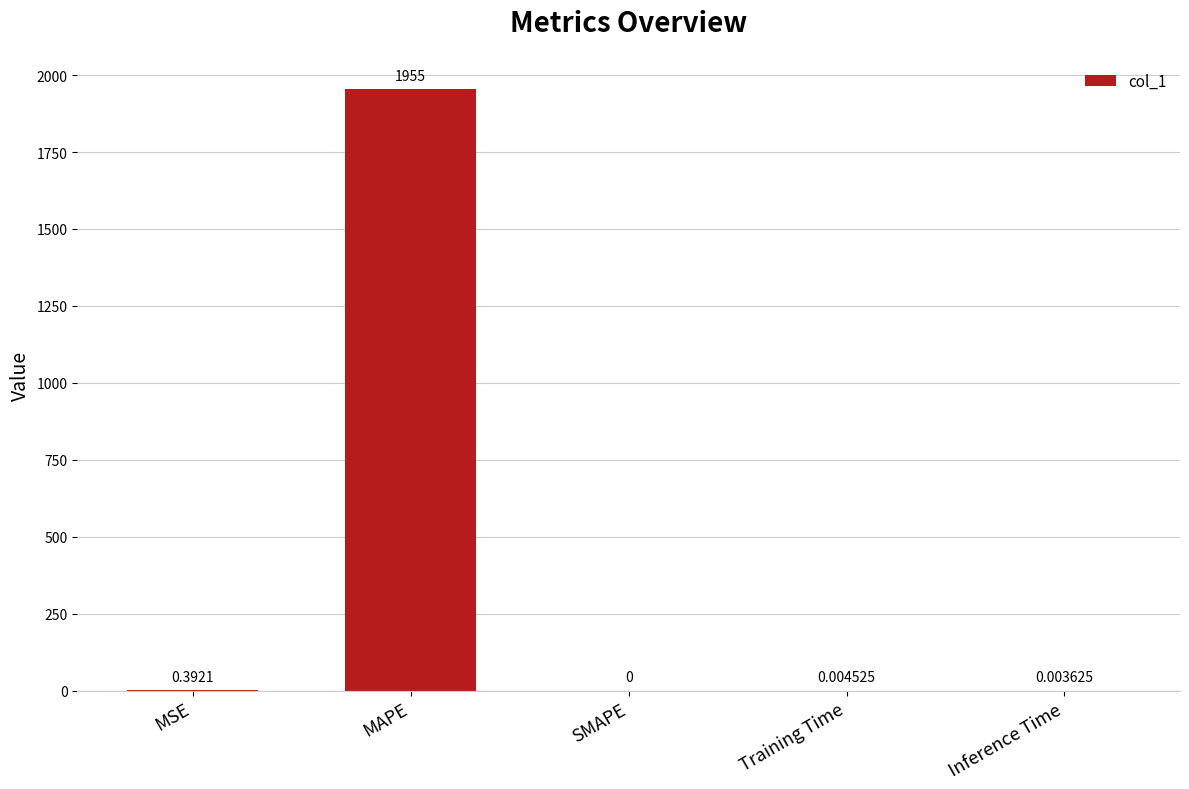

What is the greatest value displayed?

1955.3